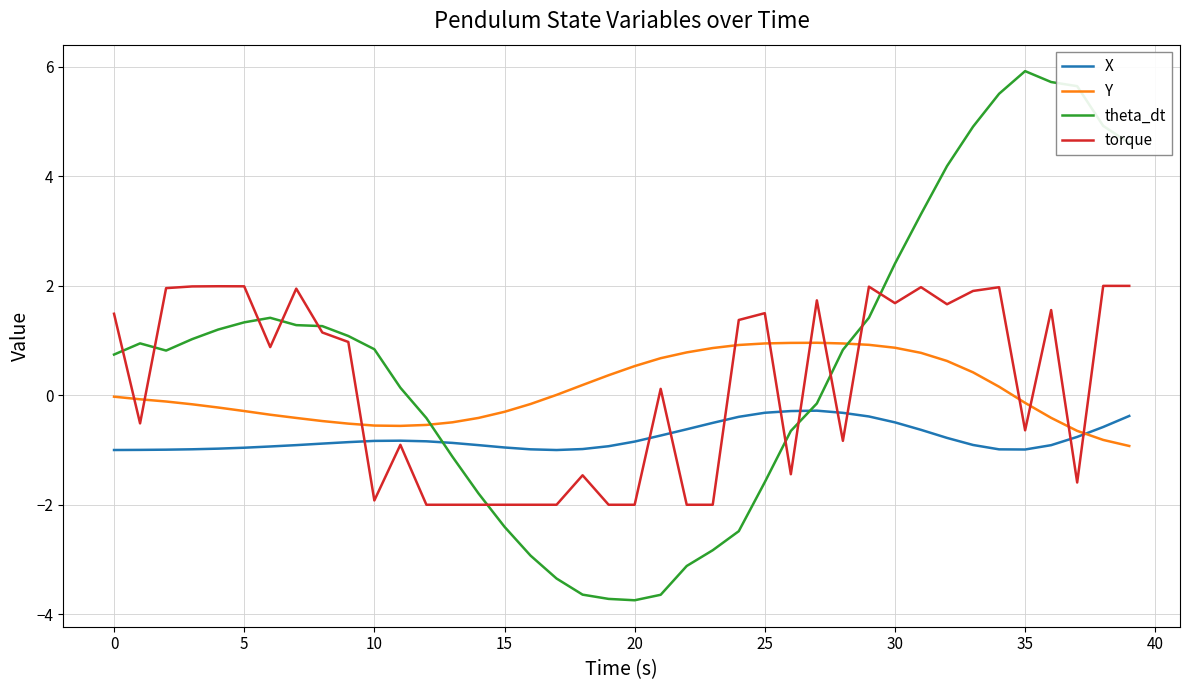

What is the highest value of the Y series?

1.0